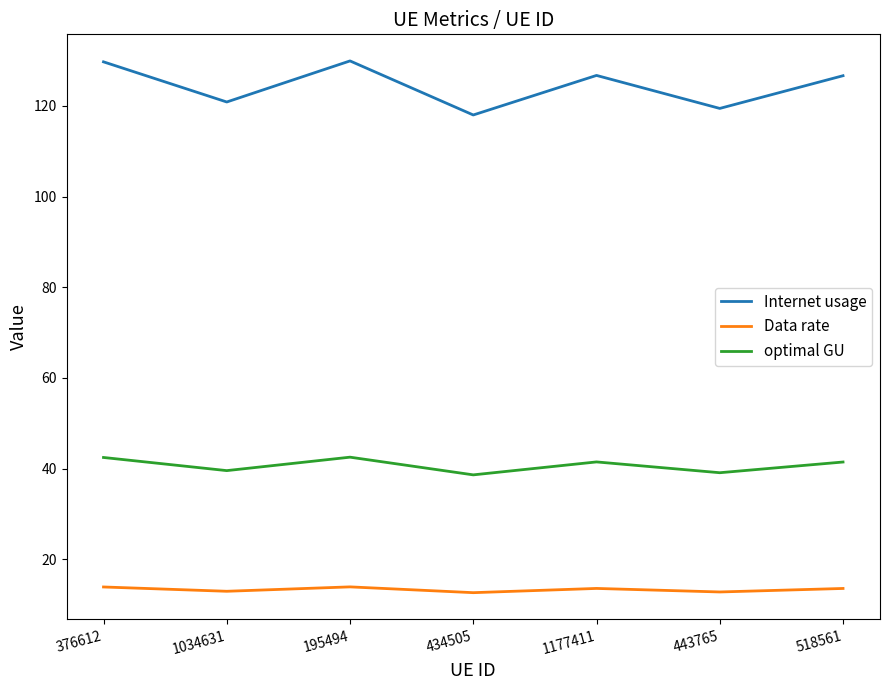

True or false: optimal GU has a value of 14.5 at 1177411.

False